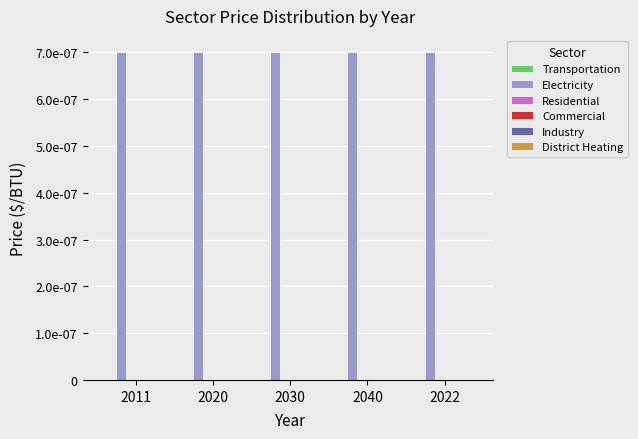

How many distinct data groups are displayed?

6